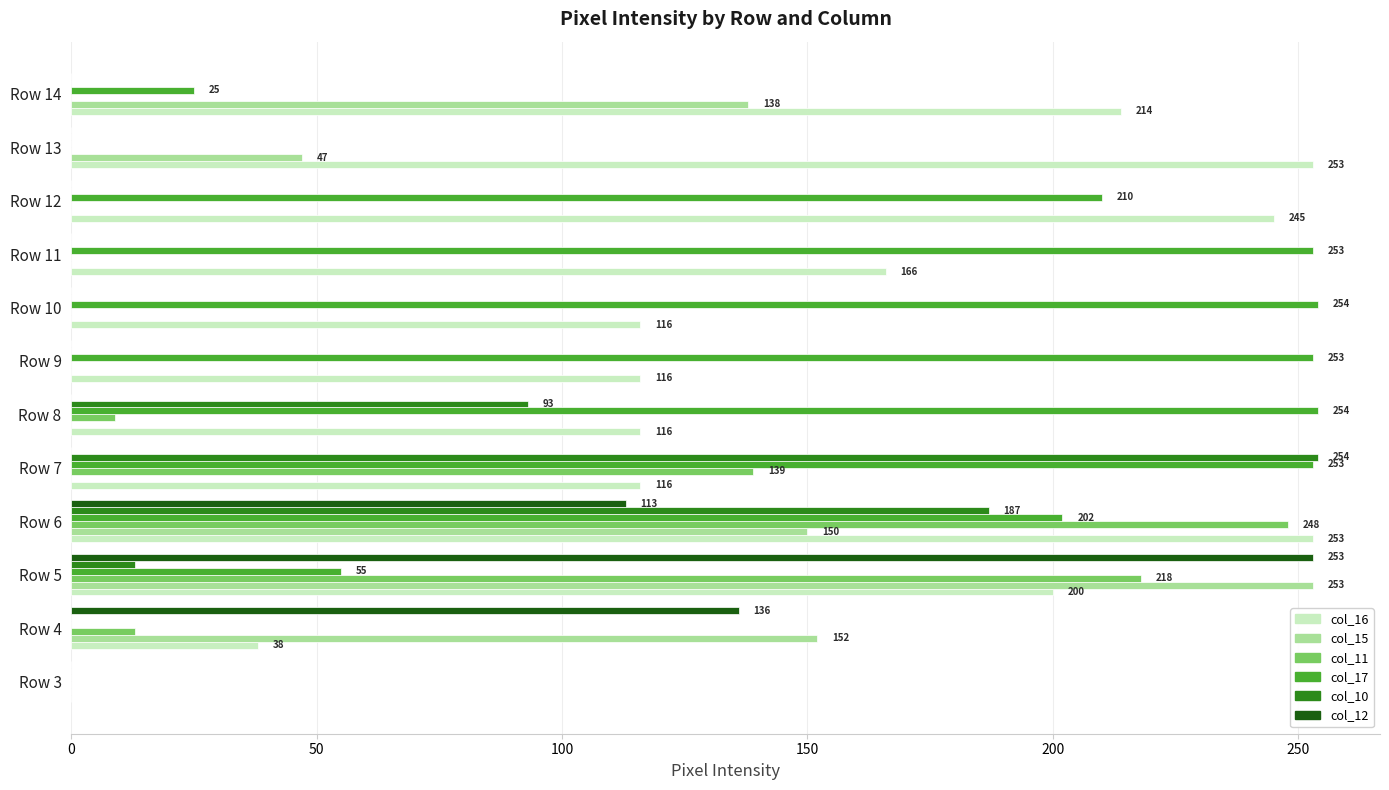

Which series changed the most between Row 4 and Row 7?

col_10